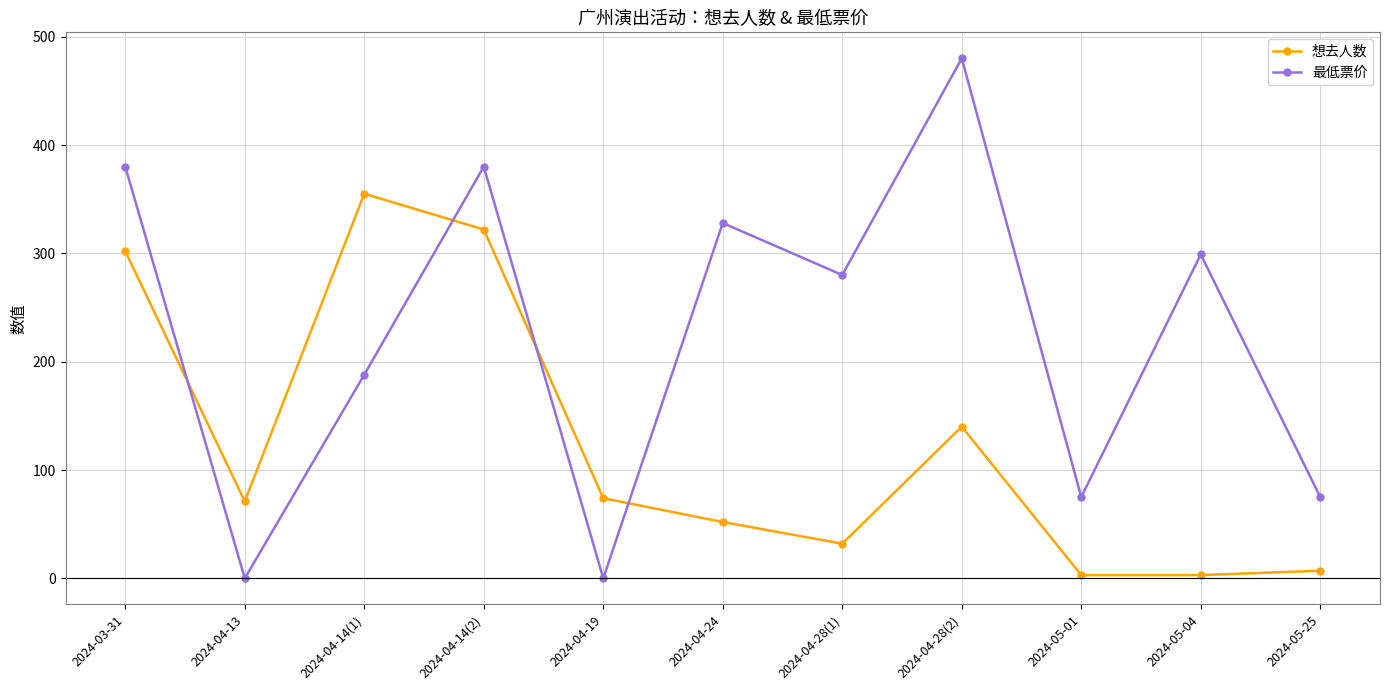

True or false: 最低票价 and 想去人数 intersect in this chart.

True